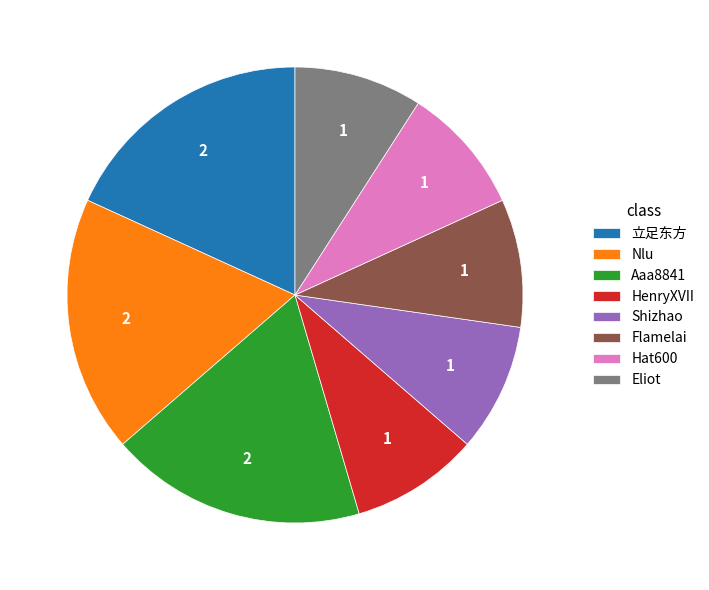

What is the ratio of the value at Shizhao to the value at Eliot?

1.0